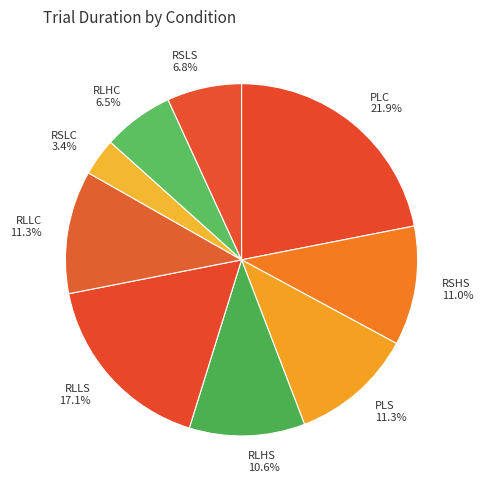

What percentage is NOT represented by RLHS 10.6%?

89.4%